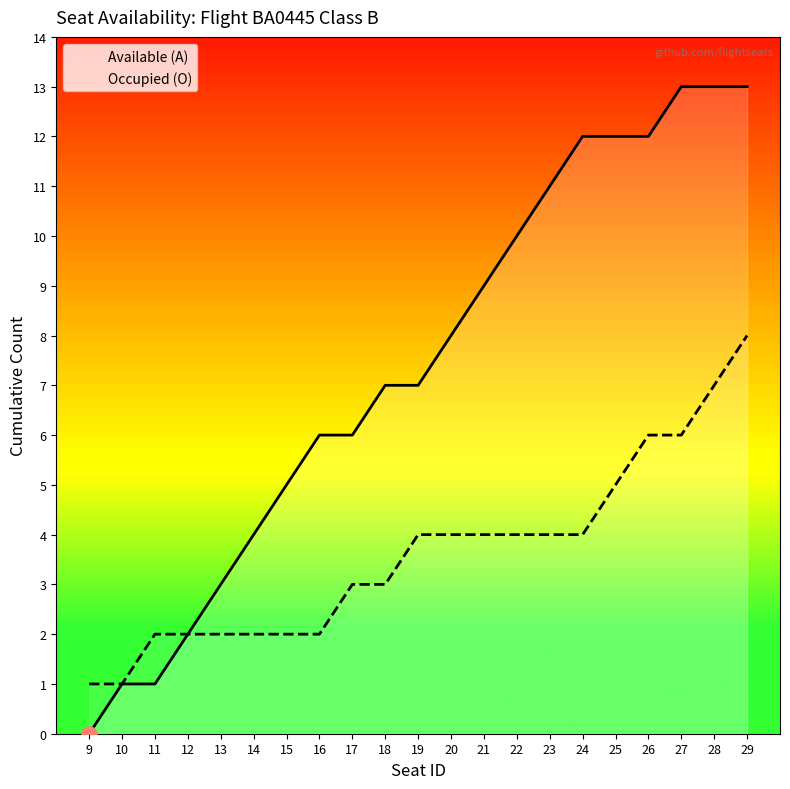

Which series reaches the minimum Y coordinate?

Available (A)